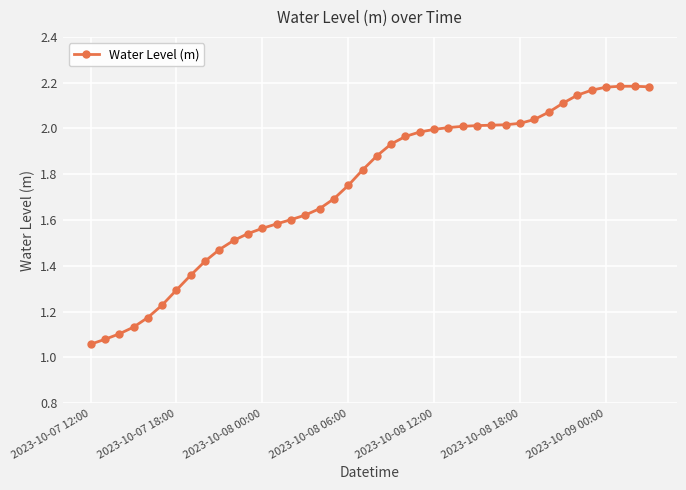

What is the sum of all values?

69.8